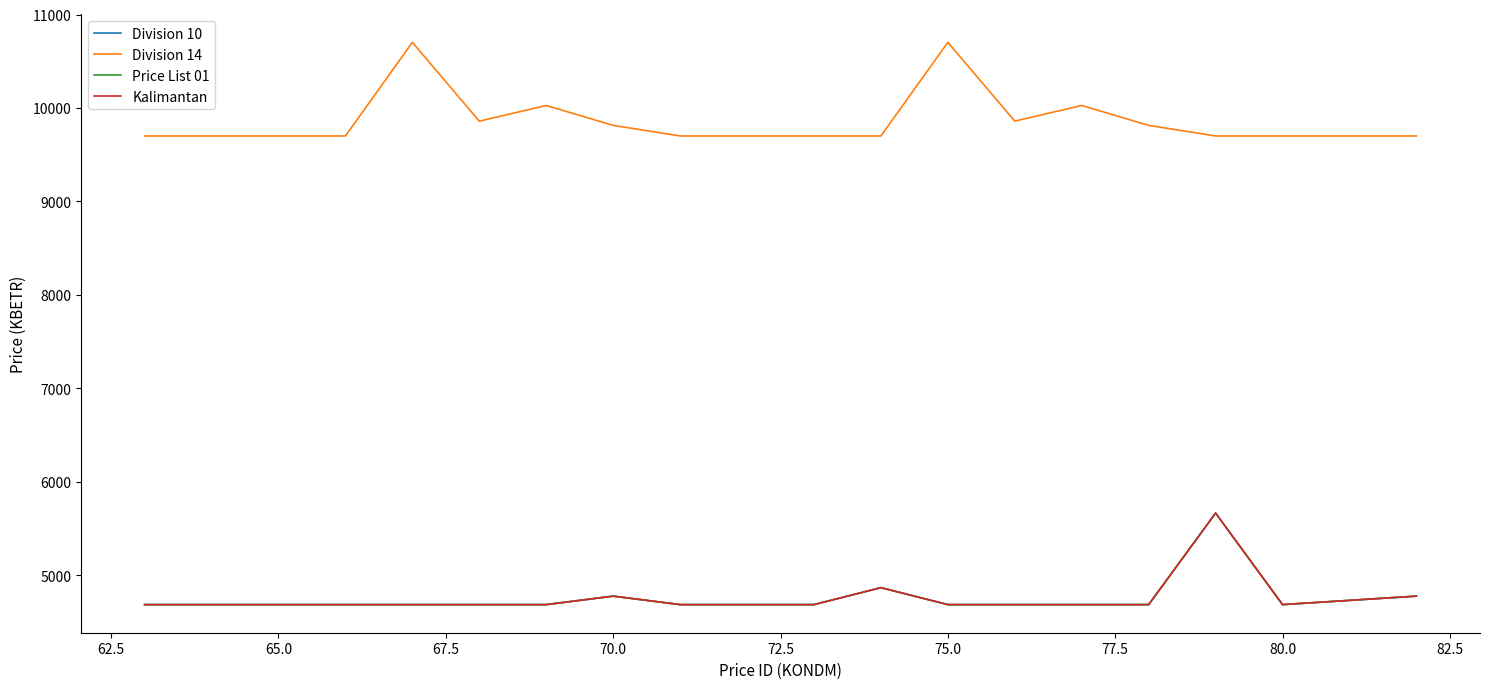

What is the maximum value for Kalimantan?

5666.4